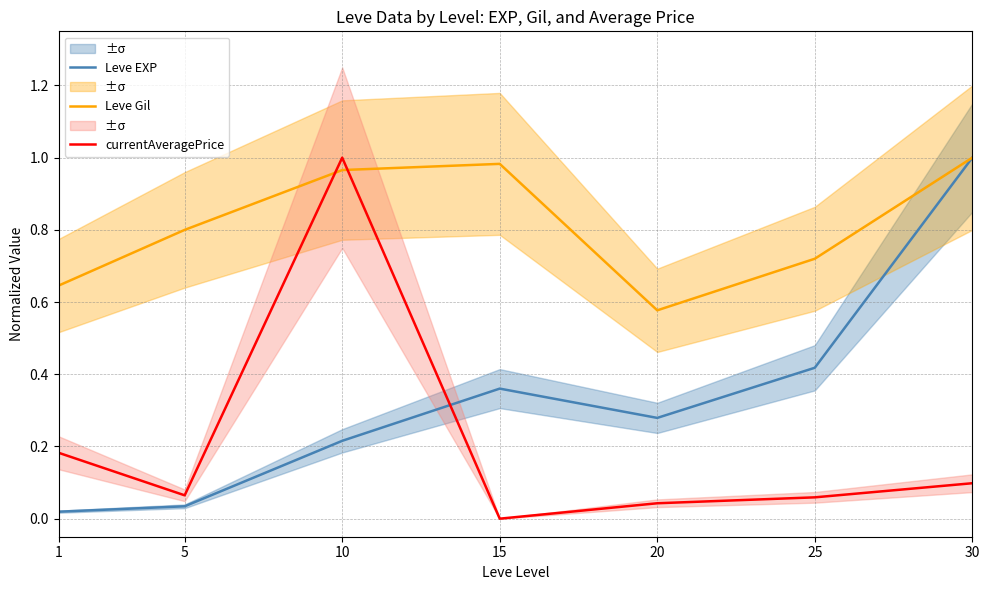

Rank the categories by Leve Gil value from highest to lowest.

30, 15, 10, 5, 25, 1, 20